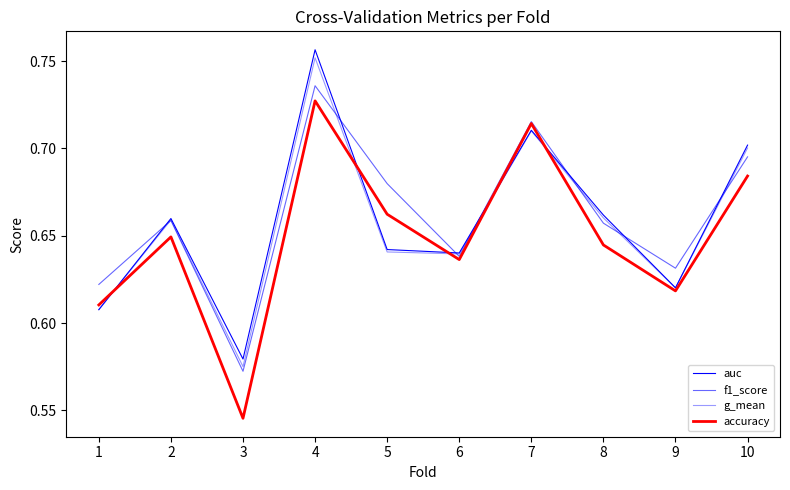

What is the average value of the f1_score series?

0.7